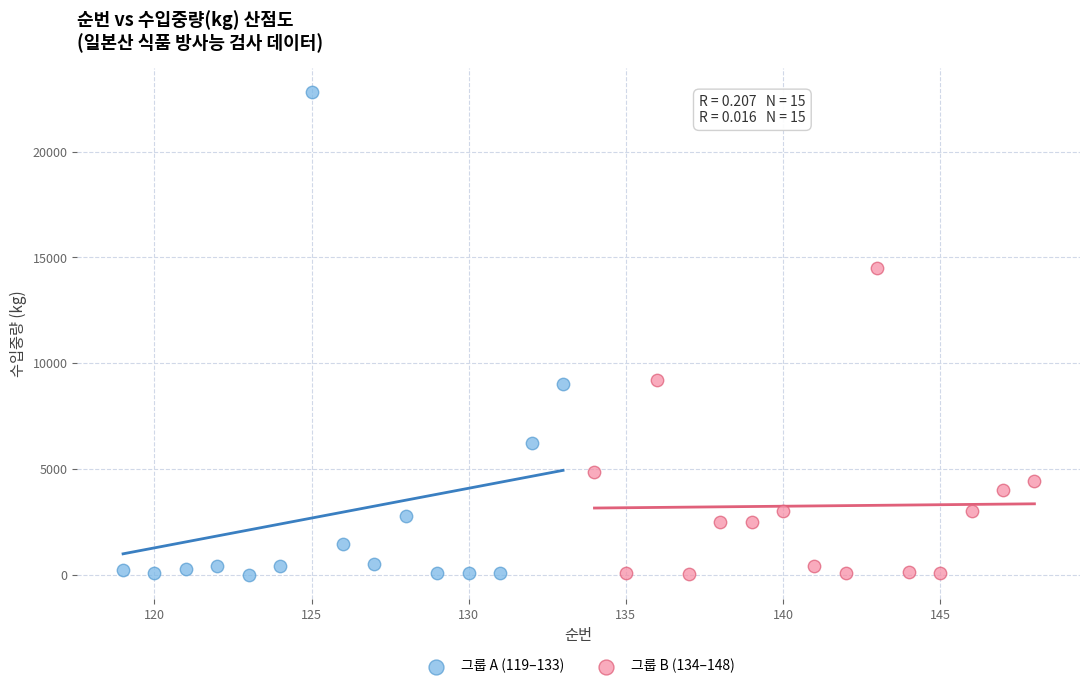

Which series has the widest spread of Y values?

그룹 A (119–133)